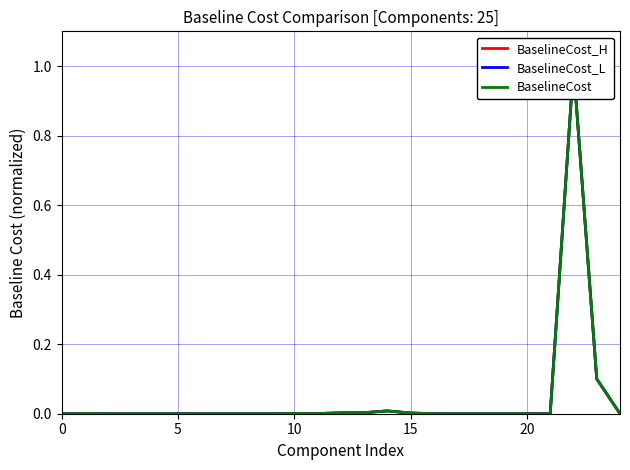

What is the difference between the maximum and minimum values in the BaselineCost_L series?

1.0